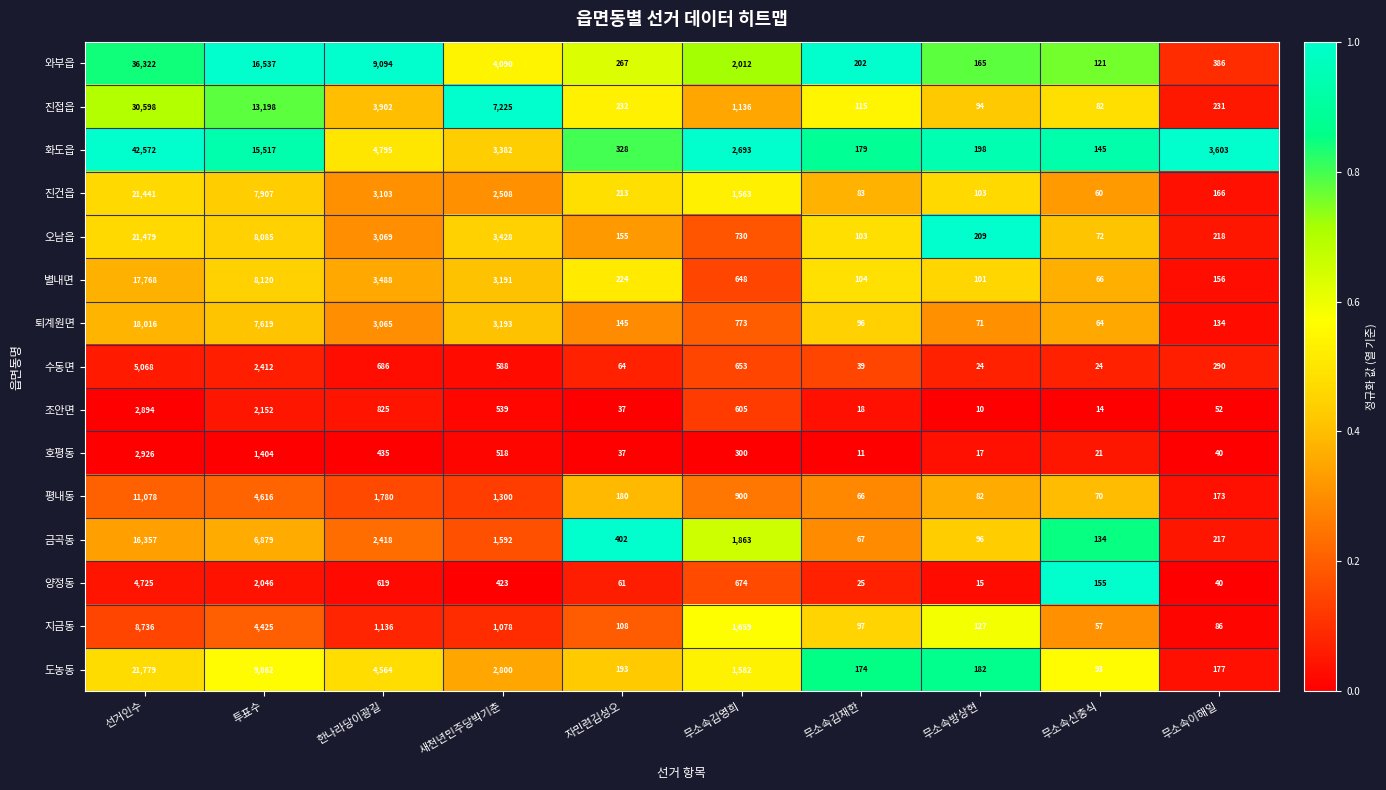

What is the maximum value shown in the chart?

42572